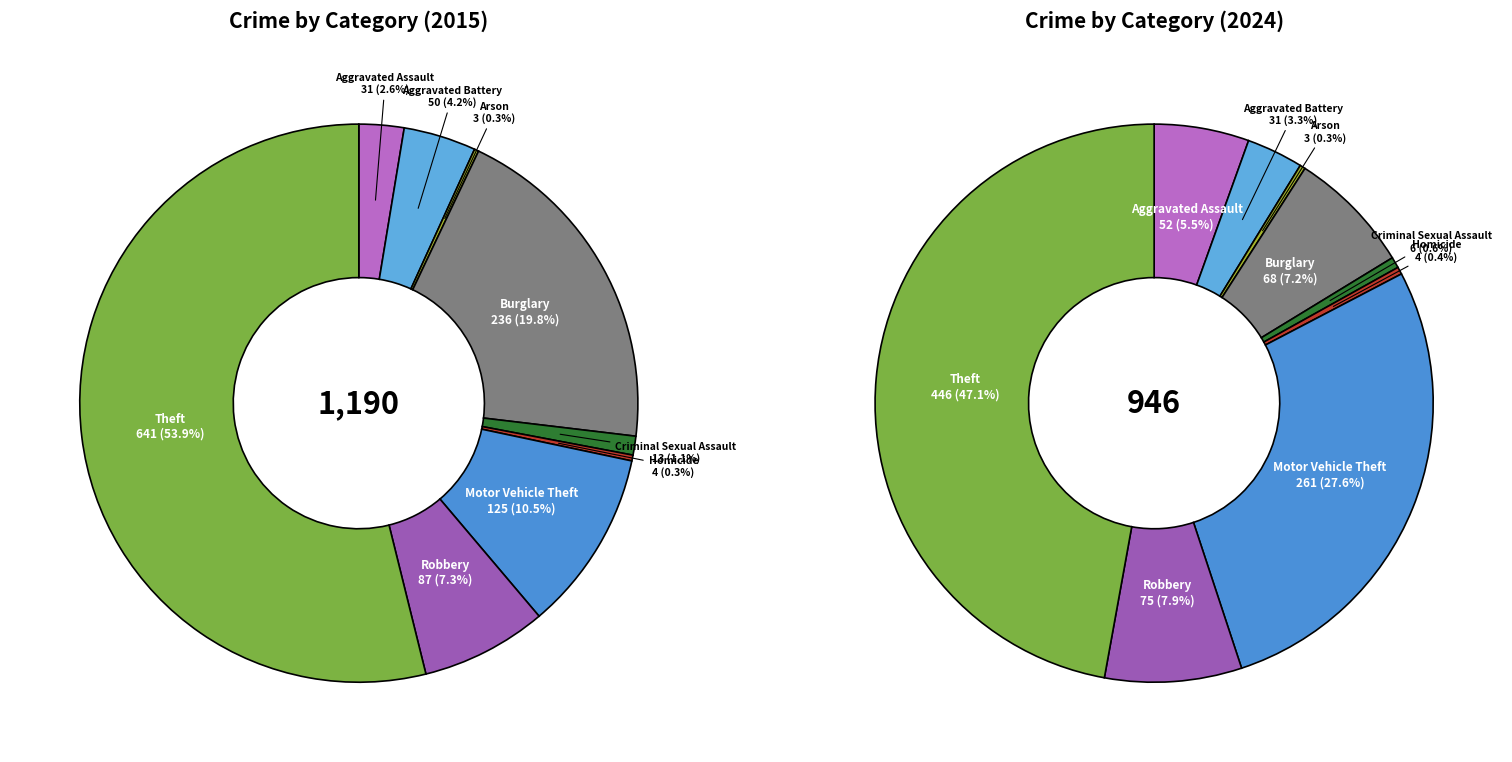

What percentage is the 8 slice, to the nearest percent?

54%